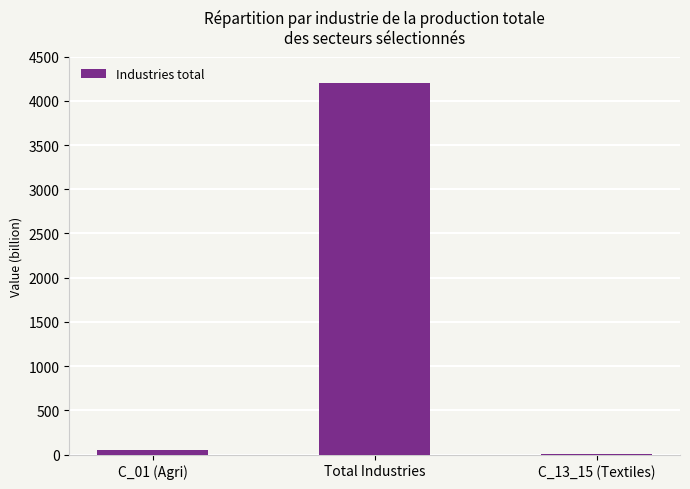

At which category does the chart reach its peak across all series?

Total Industries